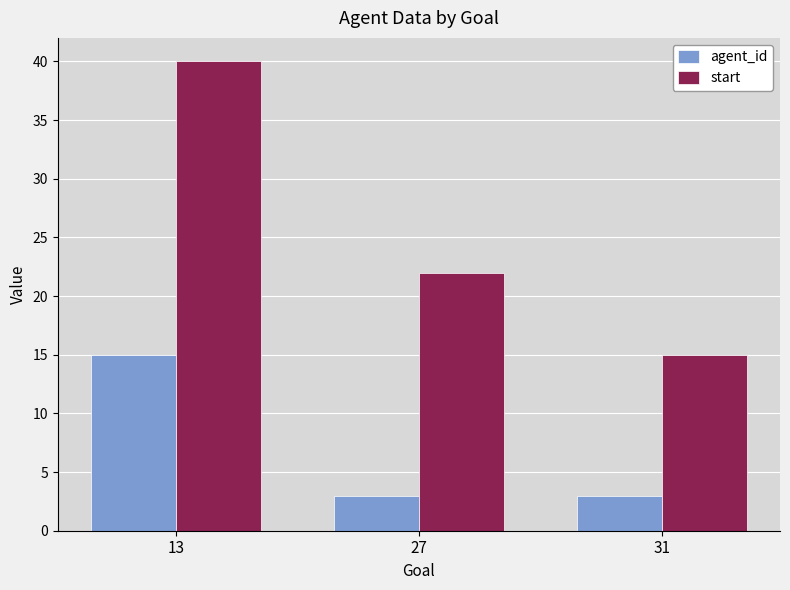

List the labels in order of start value, largest first.

13, 27, 31